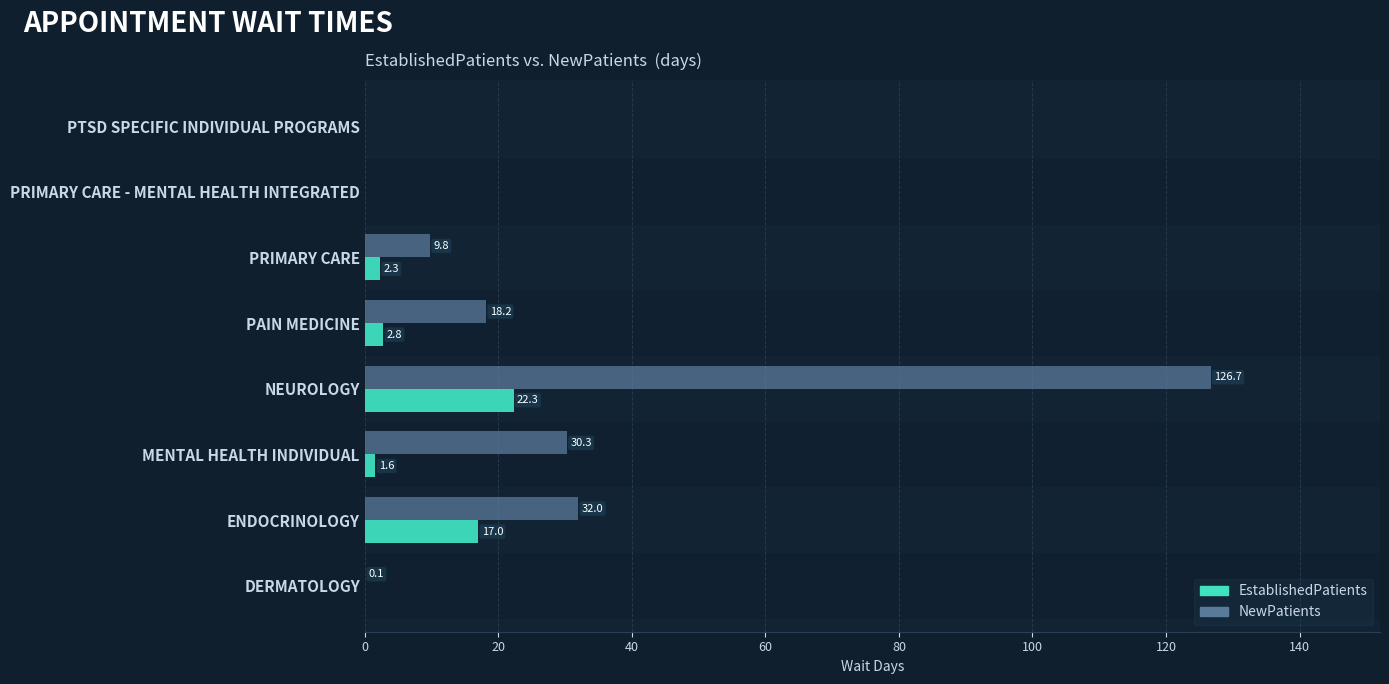

At which category does the chart reach its peak across all series?

NEUROLOGY